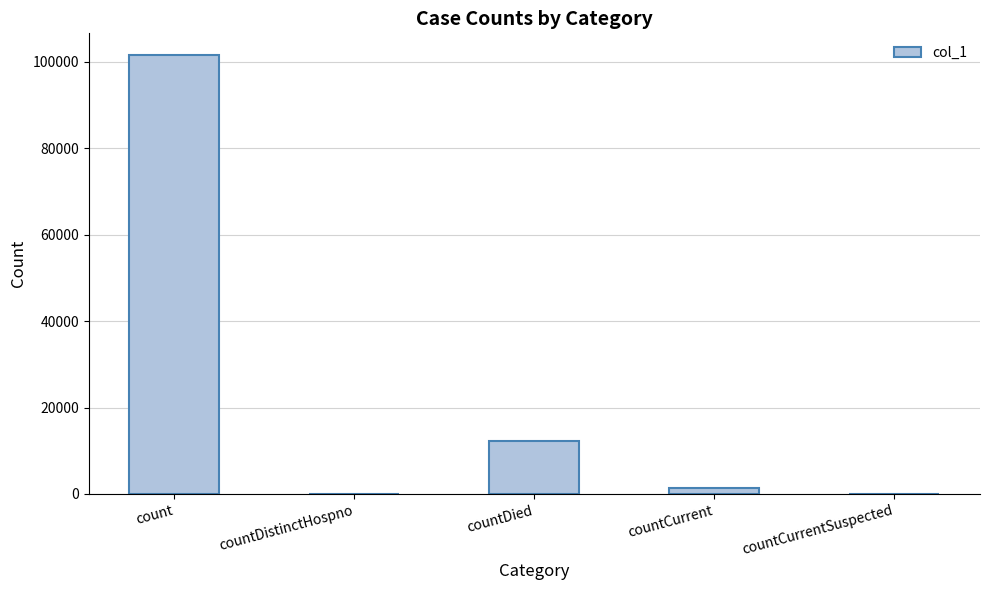

Are the bars grouped side by side (vs. stacked)?

No